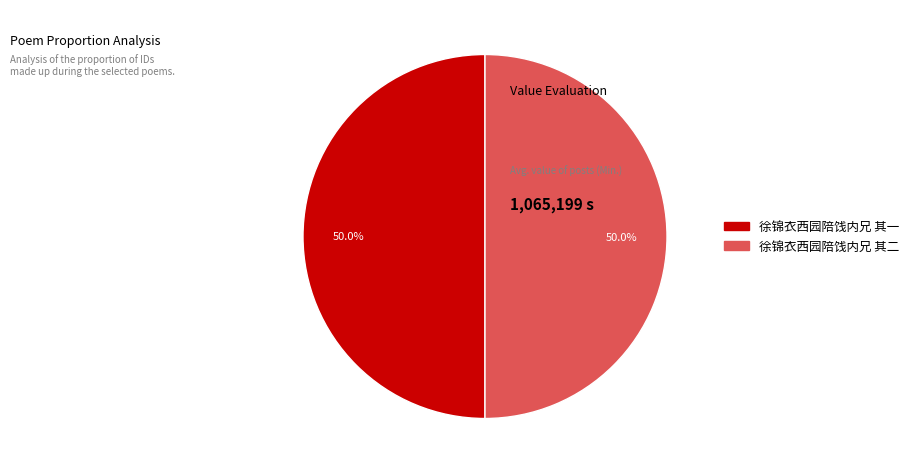

Combined, what portion of the pie is 徐锦衣西园陪饯内兄 其一 and 徐锦衣西园陪饯内兄 其二?

100.0%